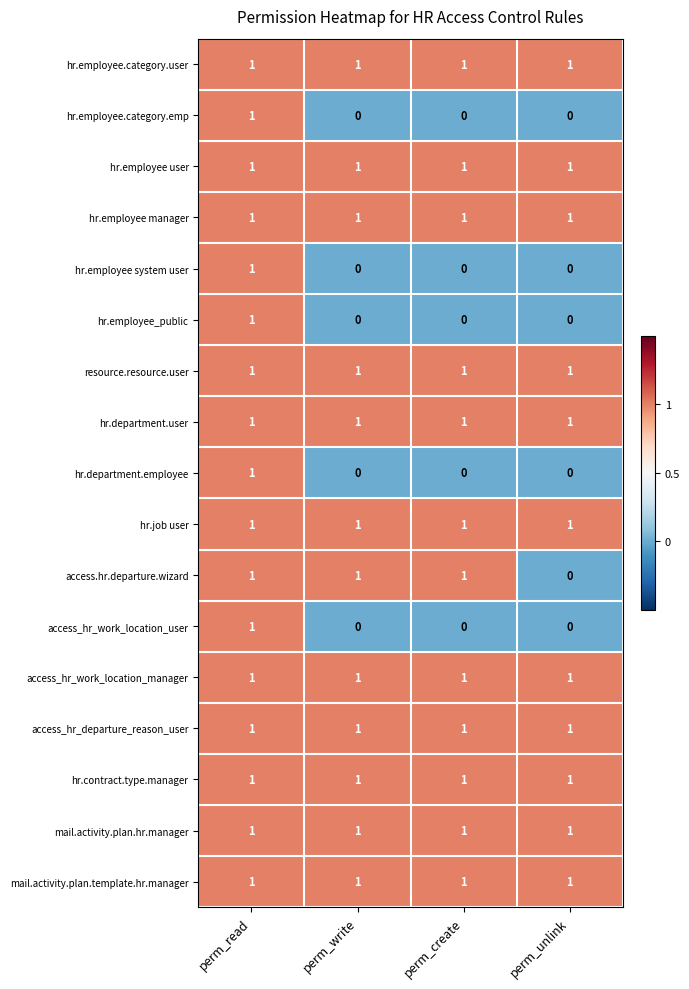

The access_hr_departure_reason_user series shows 0 at perm_read. True or false?

False